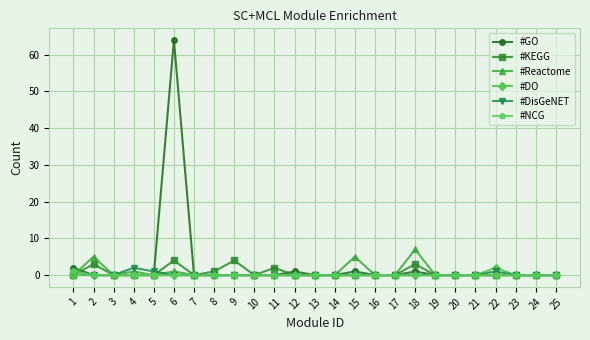

The #GO series shows 1 at 15. True or false?

True